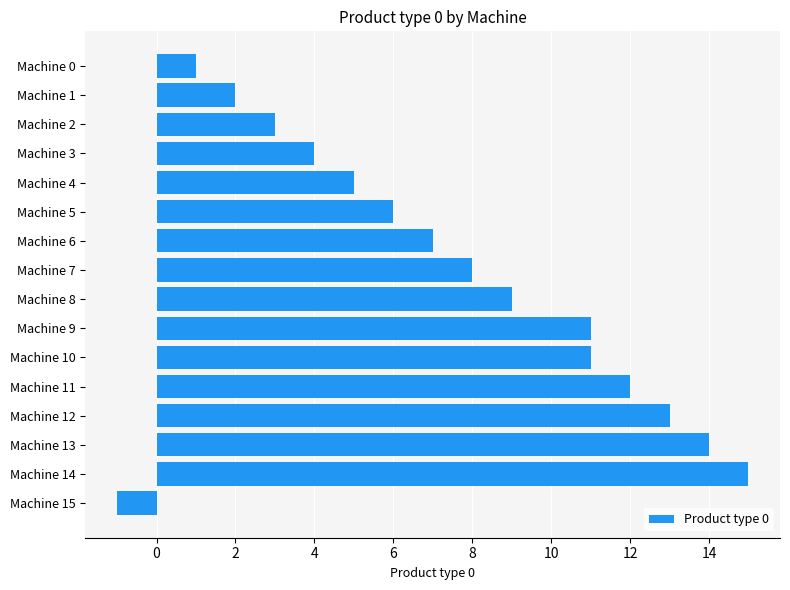

Is it true that the value at Machine 13 is 14?

True